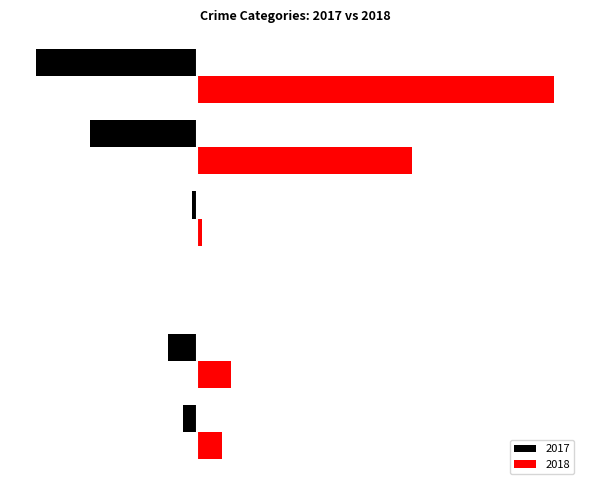

What are all the series names shown in the legend?

2017, 2018